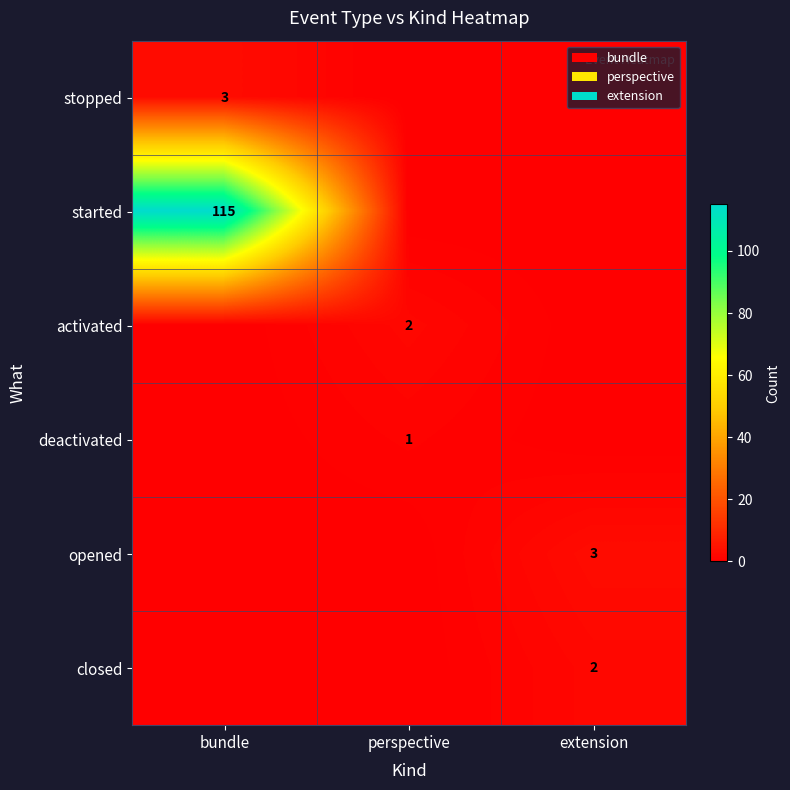

True or false: activated has a value of 1 at perspective.

False